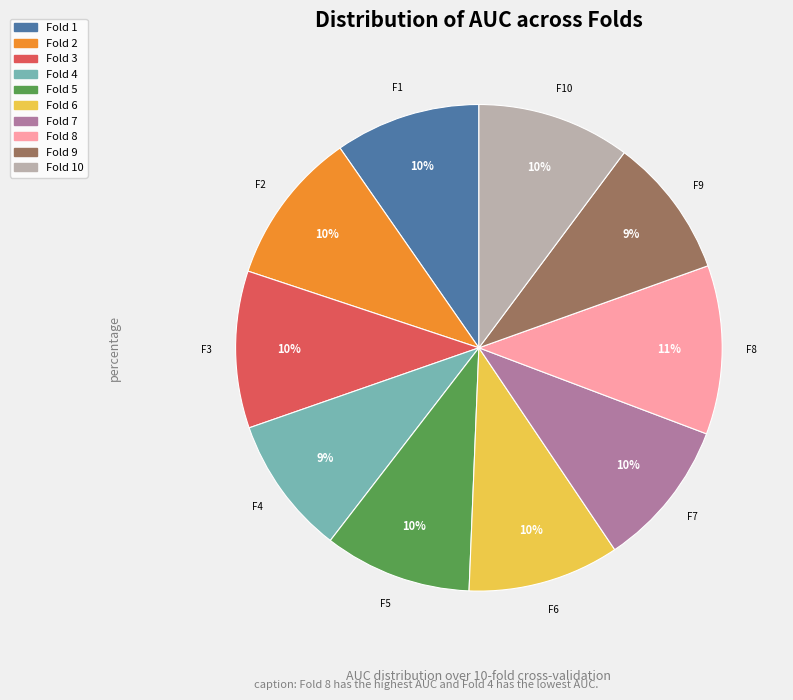

To the nearest percent, what is the difference between the largest and smallest slice percentages?

2%